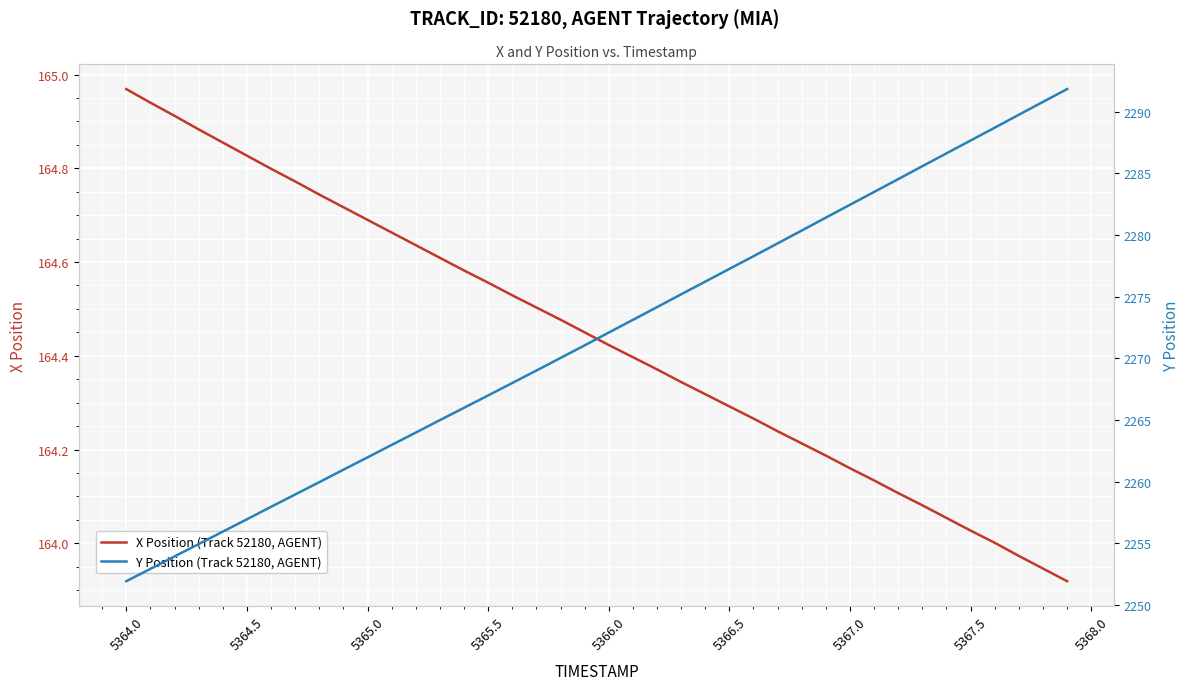

At which label does X Position (Track 52180, AGENT) reach its peak?

5364.0